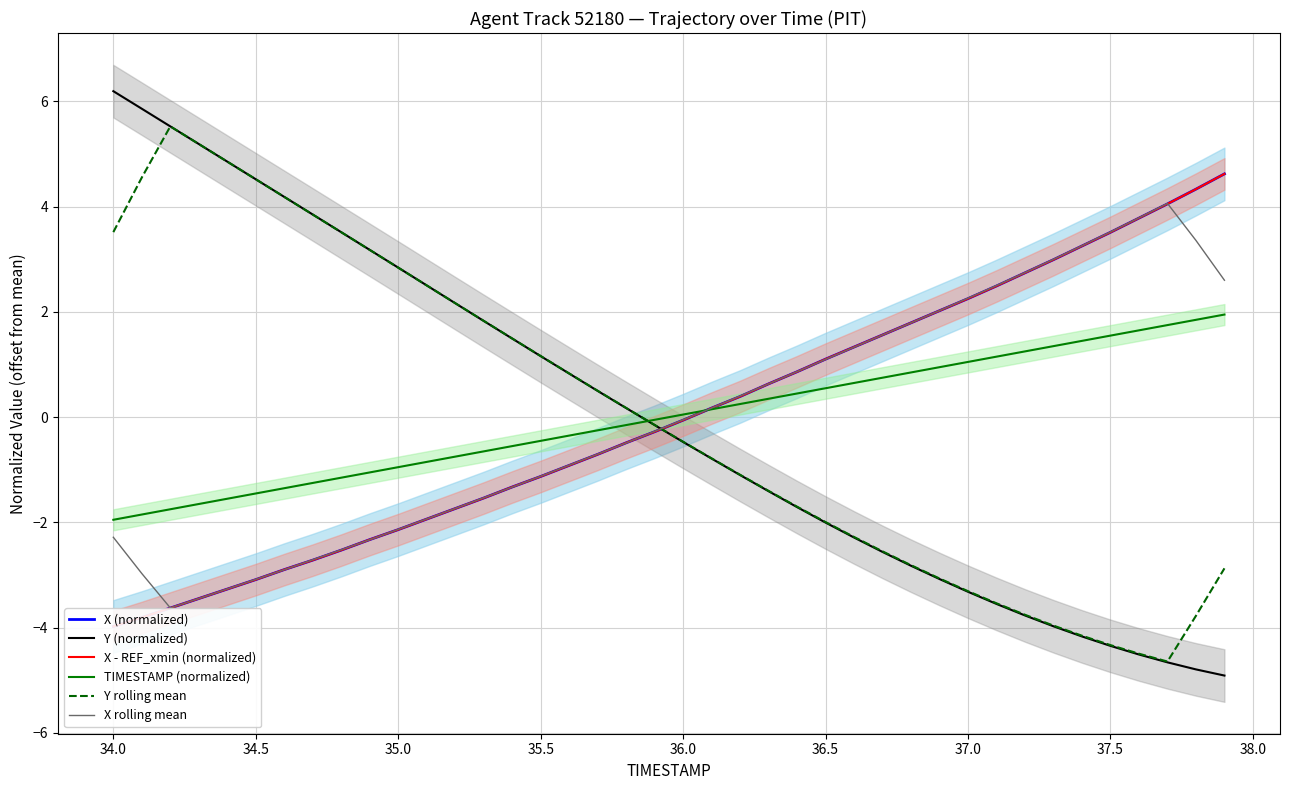

The value of TIMESTAMP (normalized) at 37.0 is 1.0. True or false?

True